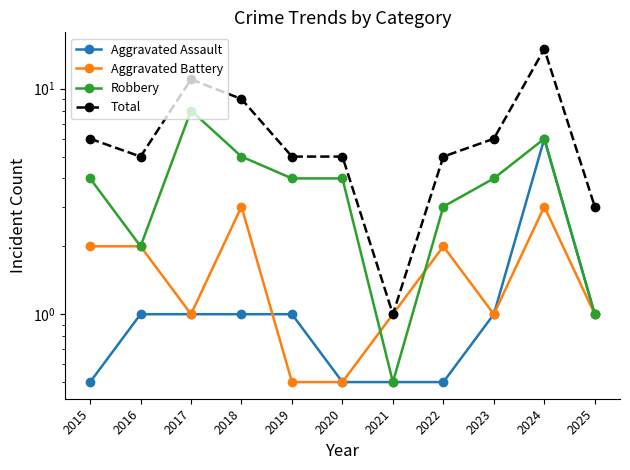

Reading left to right, what are all the values shown in this chart?

Aggravated Assault: 2015=0.5	2016=1.0	2017=1.0	2018=1.0	2019=1.0	2020=0.5	2021=0.5	2022=0.5	2023=1.0	2024=6.0	2025=1.0
Aggravated Battery: 2015=2.0	2016=2.0	2017=1.0	2018=3.0	2019=0.5	2020=0.5	2021=1.0	2022=2.0	2023=1.0	2024=3.0	2025=1.0
Robbery: 2015=4.0	2016=2.0	2017=8.0	2018=5.0	2019=4.0	2020=4.0	2021=0.5	2022=3.0	2023=4.0	2024=6.0	2025=1.0
Total: 2015=6.0	2016=5.0	2017=11.0	2018=9.0	2019=5.0	2020=5.0	2021=1.0	2022=5.0	2023=6.0	2024=15.0	2025=3.0